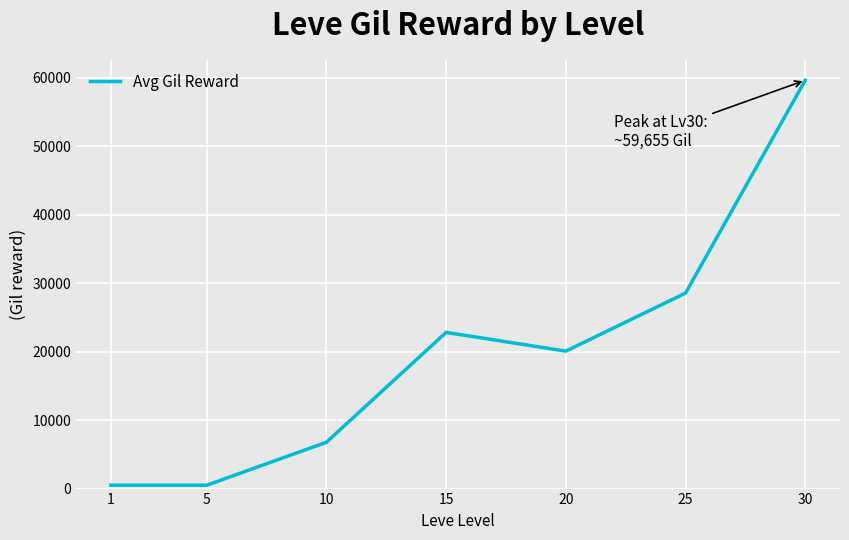

Does the chart display data point markers on the line(s)?

No